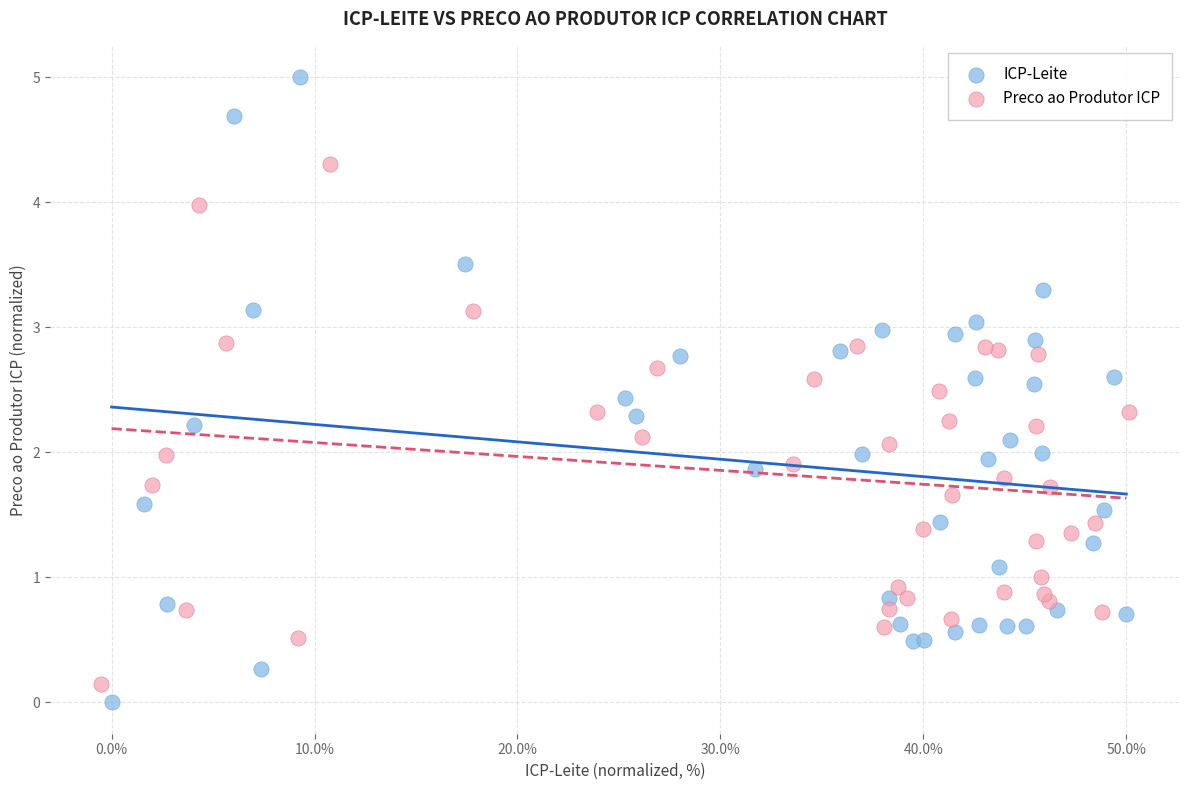

Which series reaches the minimum Y coordinate?

ICP-Leite